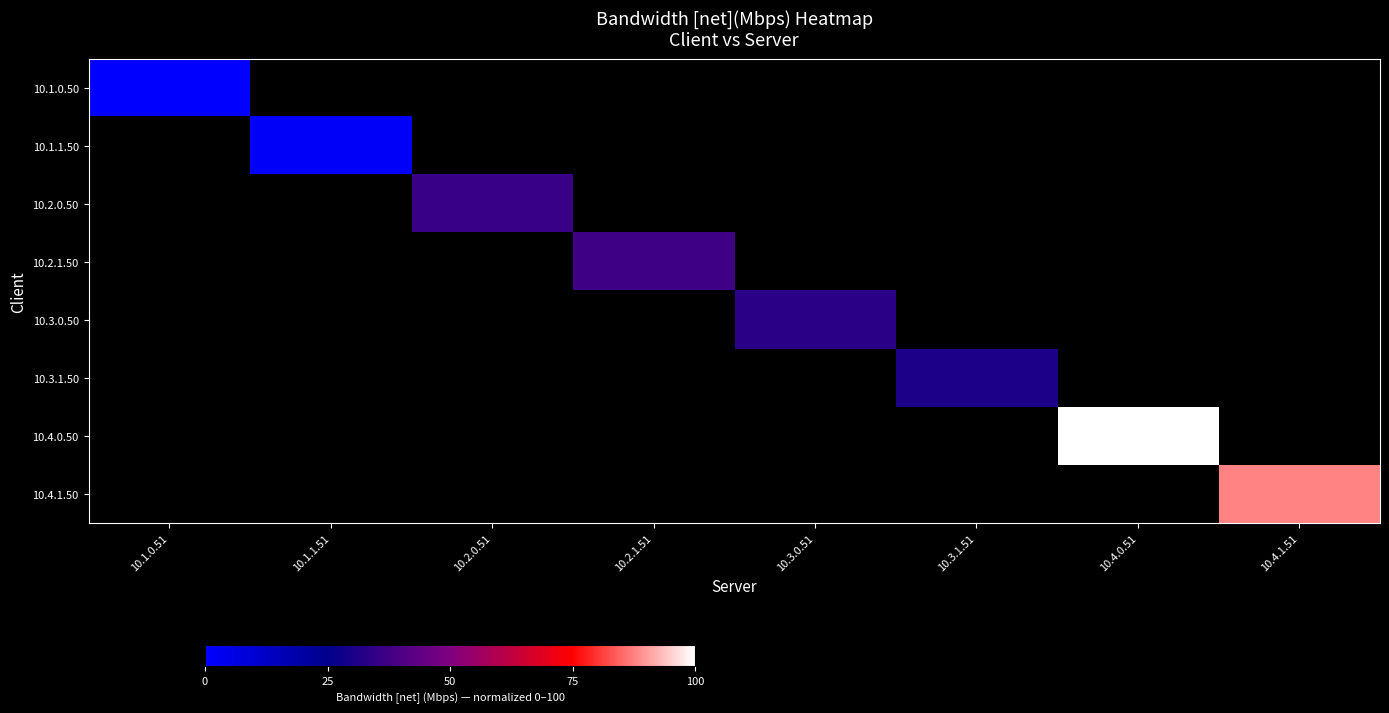

The 10.1.1.50 series shows 1.4 at 10.1.1.51. True or false?

True